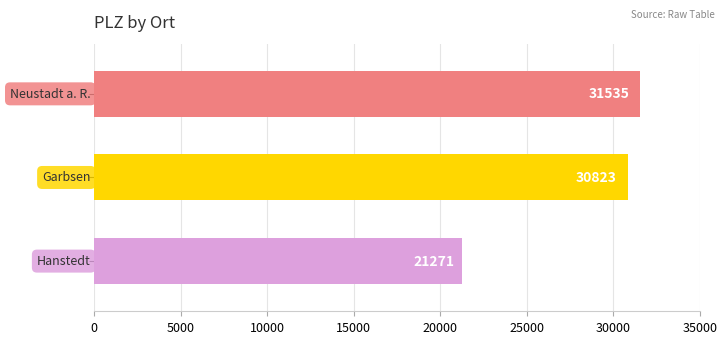

Are the bars grouped side by side (vs. stacked)?

No